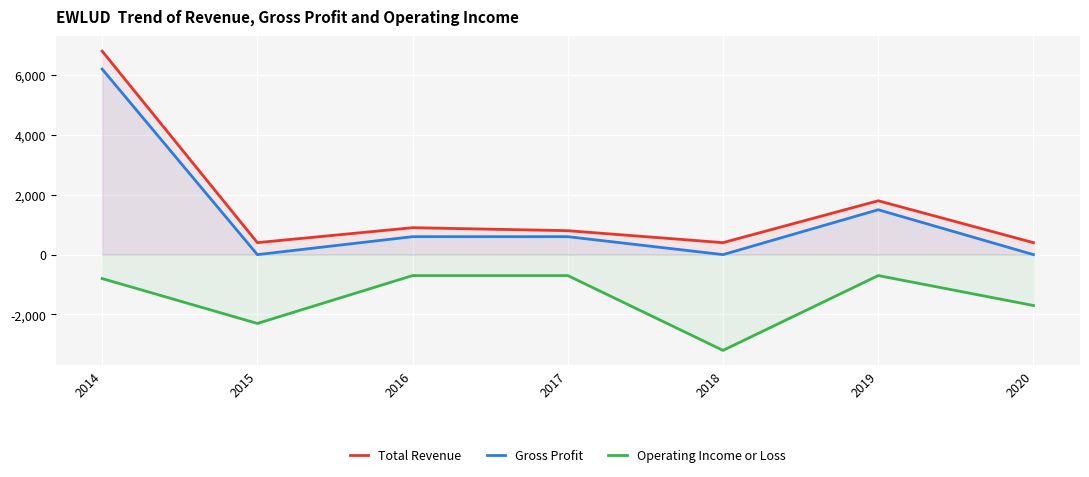

Where is the first local minimum for Gross Profit?

2015